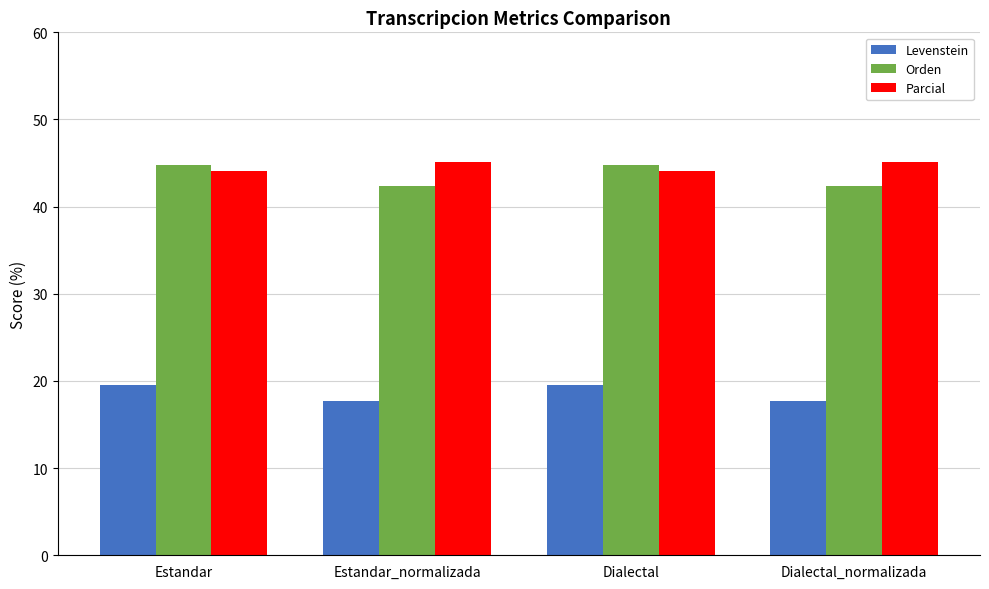

Read the Orden value at Dialectal.

44.8